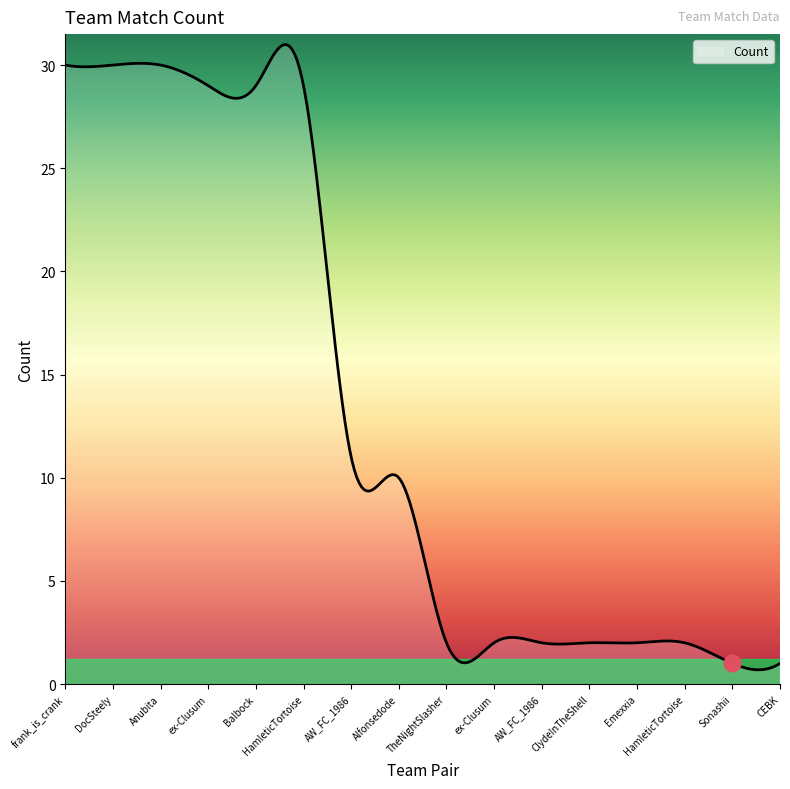

What is the smallest value displayed?

0.7